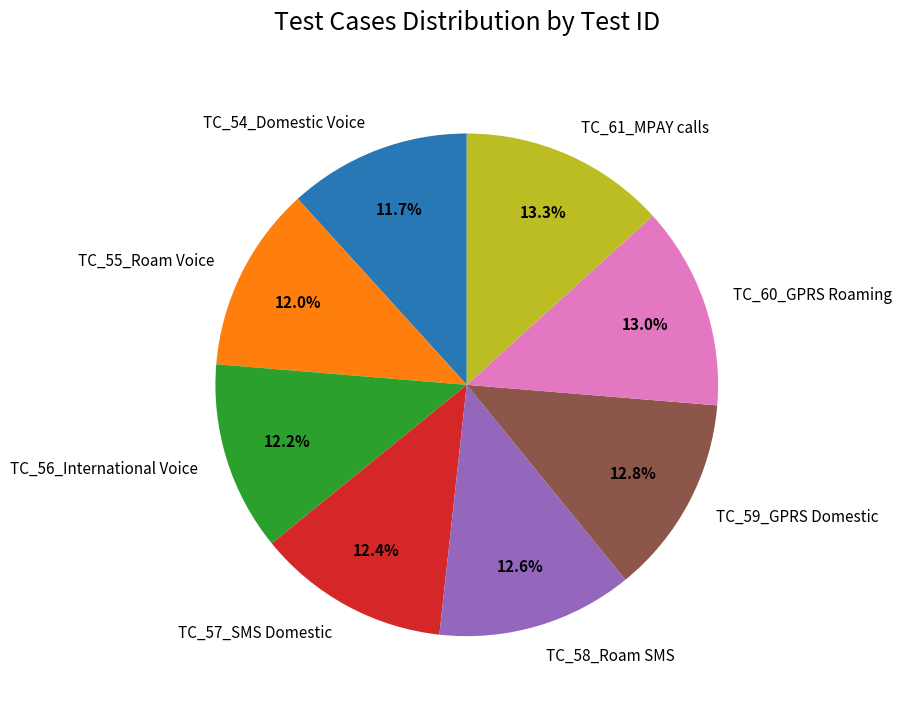

Is there a majority slice in this chart?

No